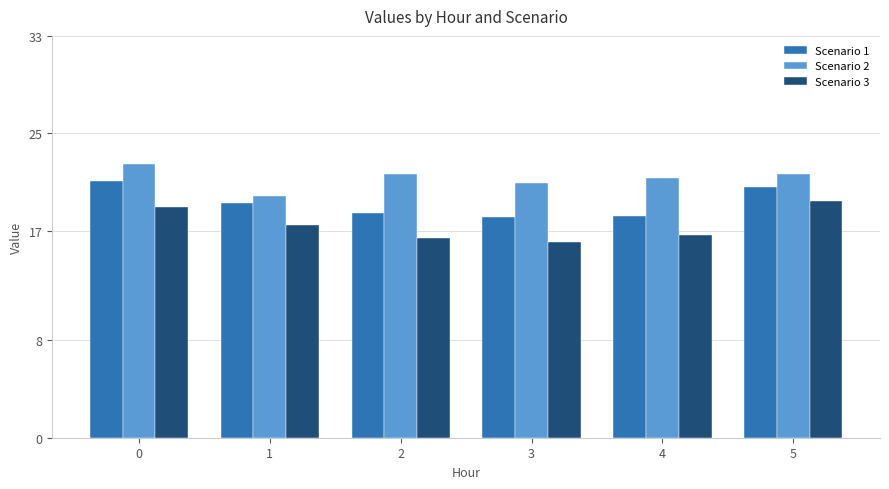

List the series in order of their peak value, lowest first.

Scenario 3, Scenario 1, Scenario 2